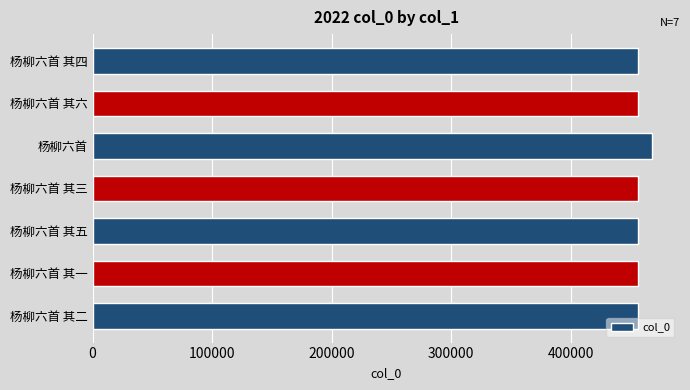

Approximately how many times larger is the value at 杨柳六首 其三 compared to 杨柳六首 其四?

1.0